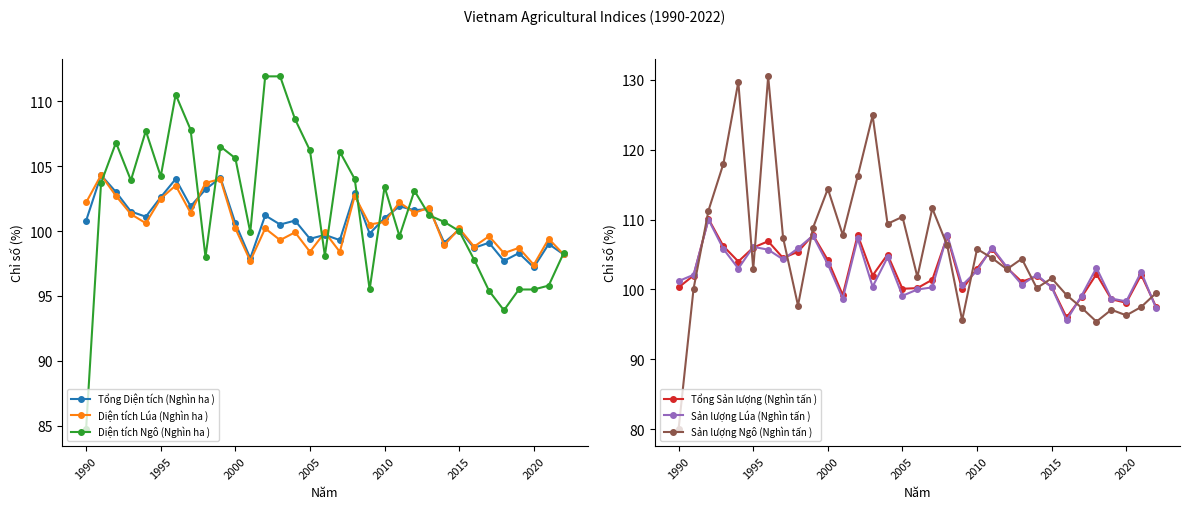

Is this an area chart (filled region under the line)?

No